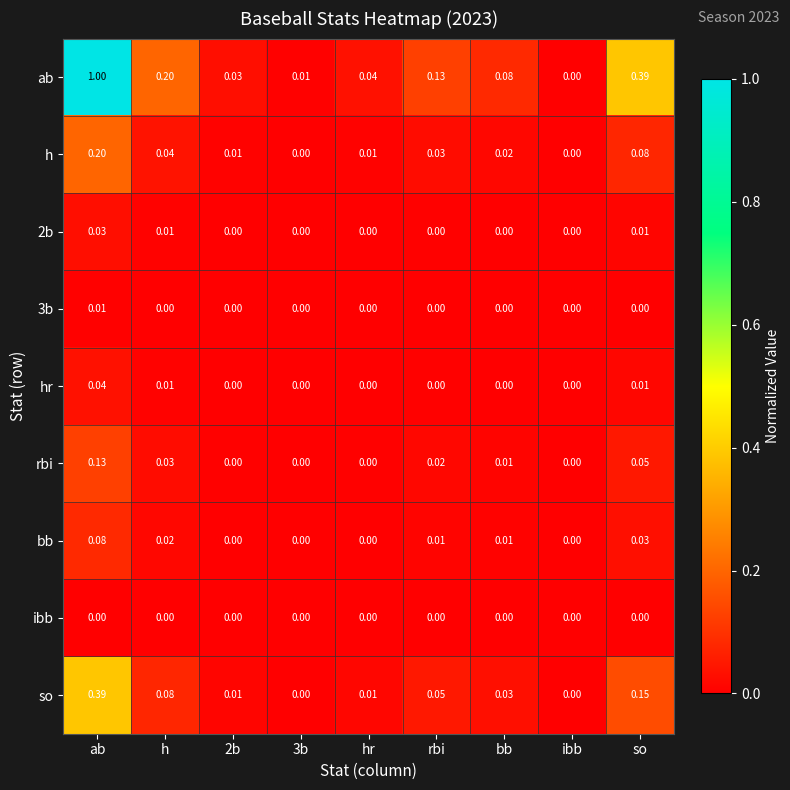

Which series changed the most between 2b and 3b?

ab